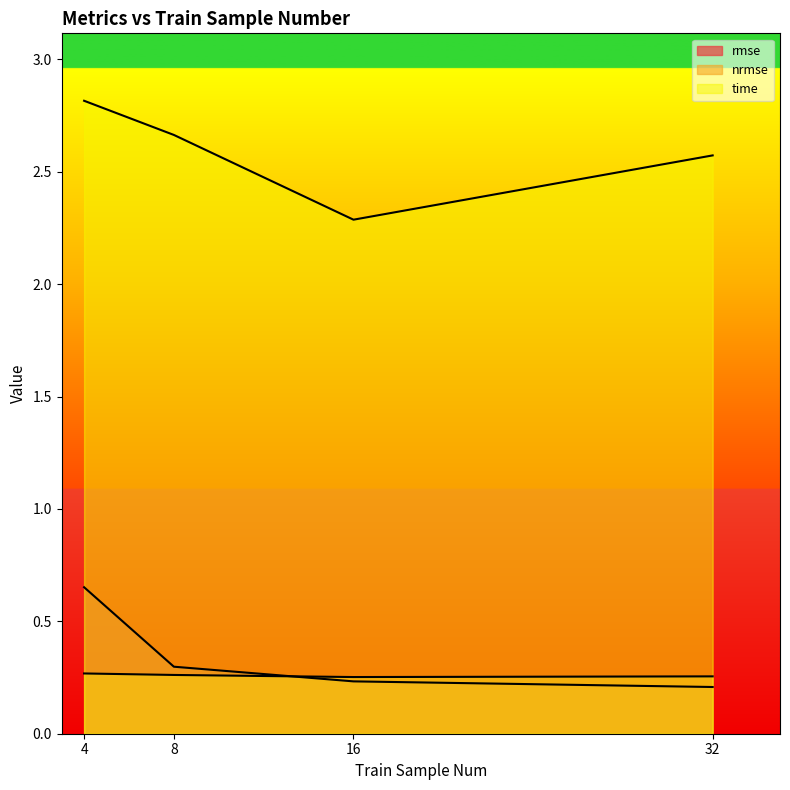

Rank the series by their maximum value, from lowest to highest.

nrmse, rmse, time